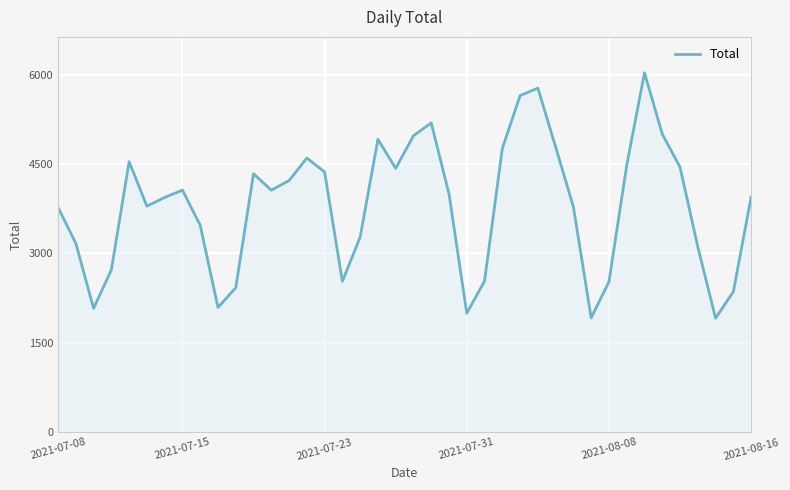

What is the maximum value shown in the chart?

6034